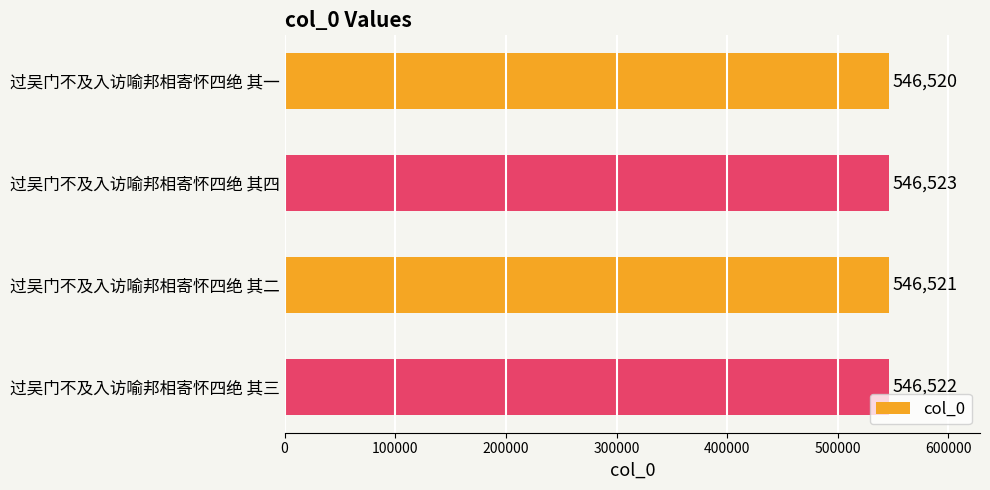

How many distinct data groups are displayed?

1